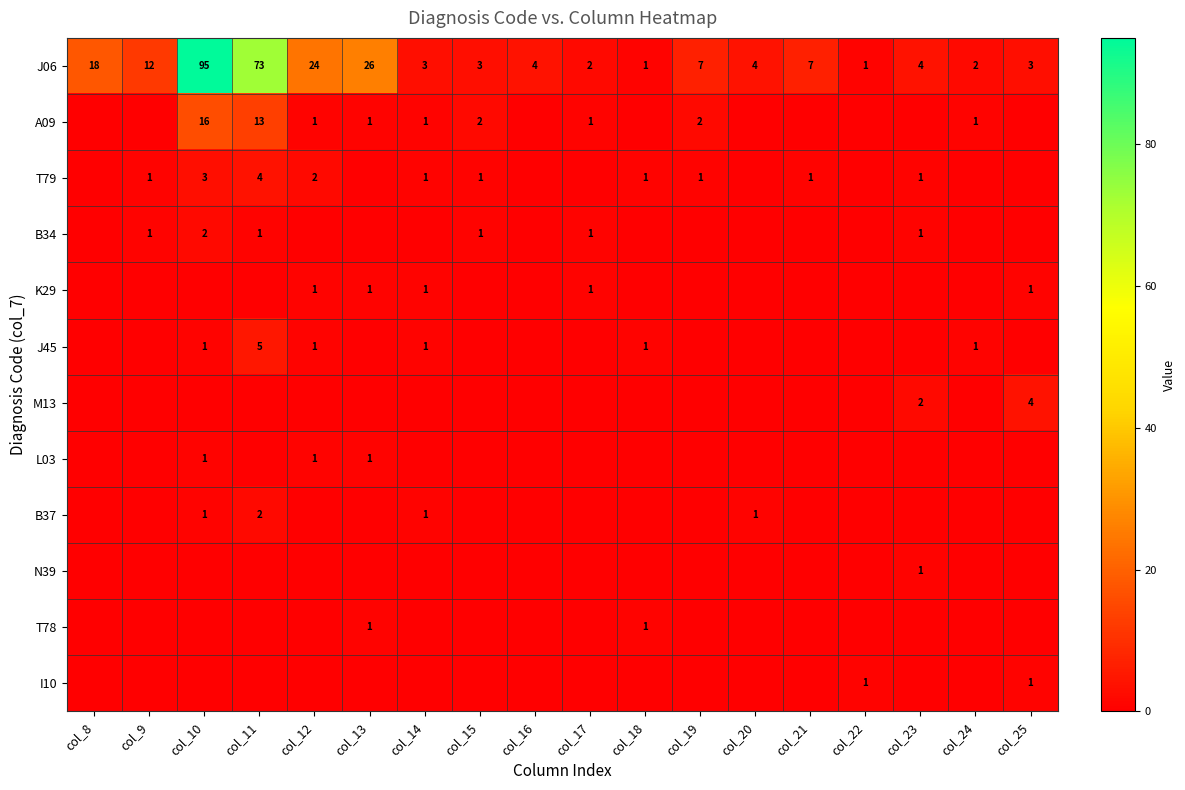

How many categories are shown in the chart?

18